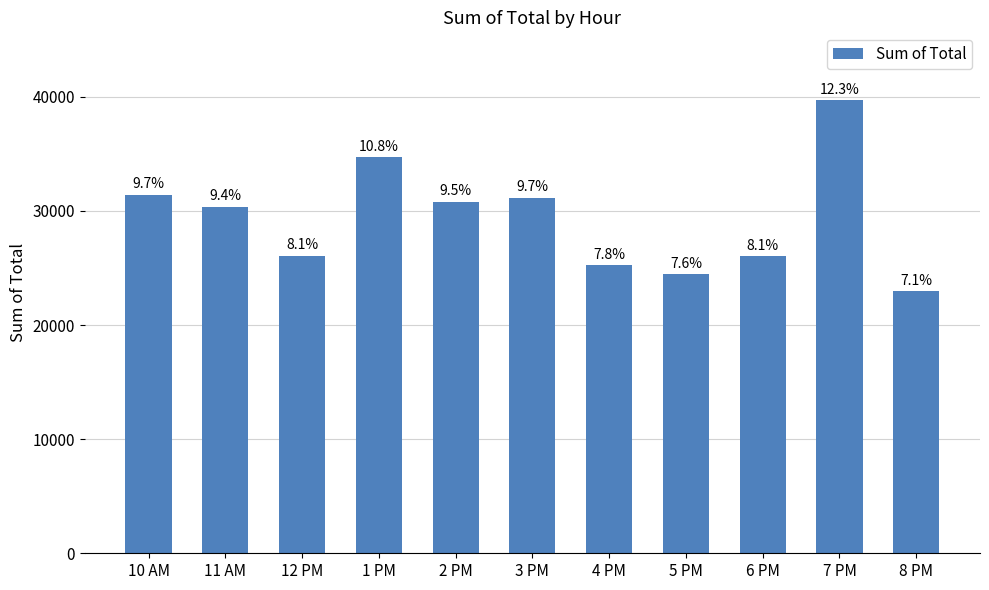

Are the bars horizontal?

No